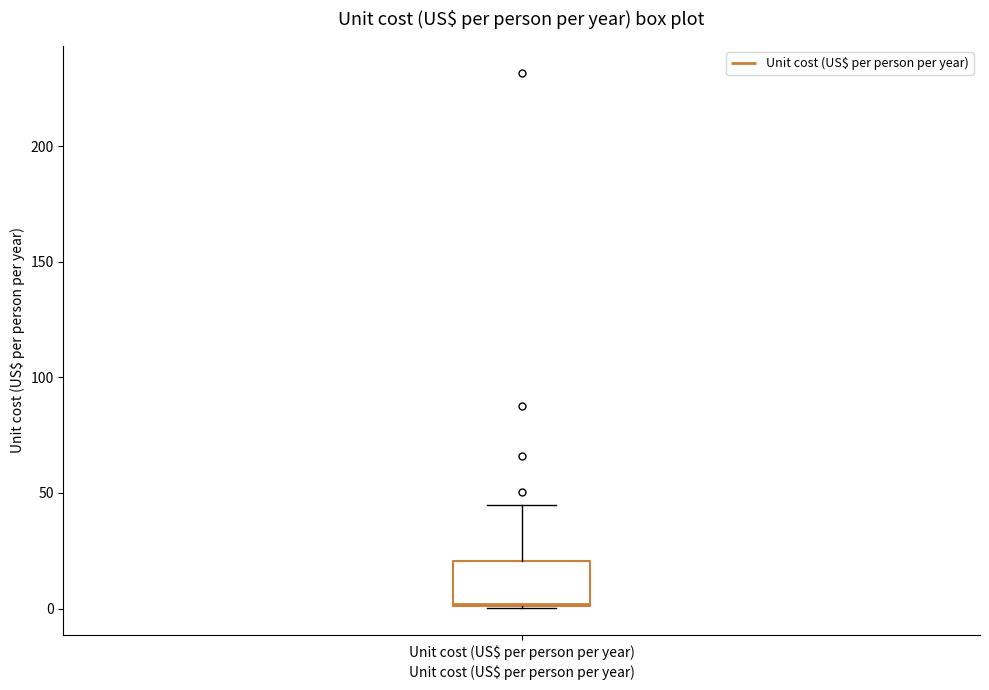

Read this box plot against the y-axis: the position of the median line, the range covered by the box, and the ends of both whiskers. The values are not printed on the chart, so give them approximately, as read against the axis.

median 0, box 0 to 20, whiskers 0 to 45